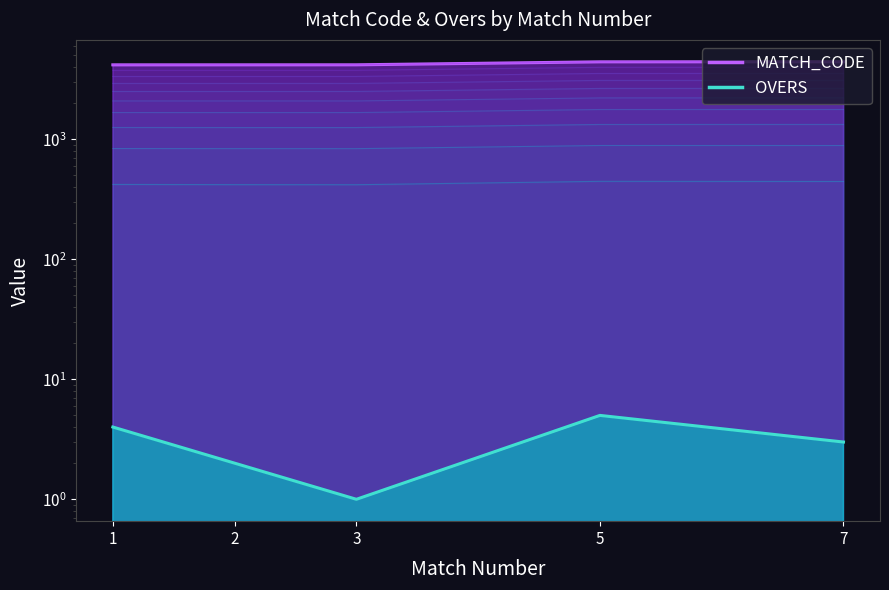

What is the average value of the OVERS series?

3